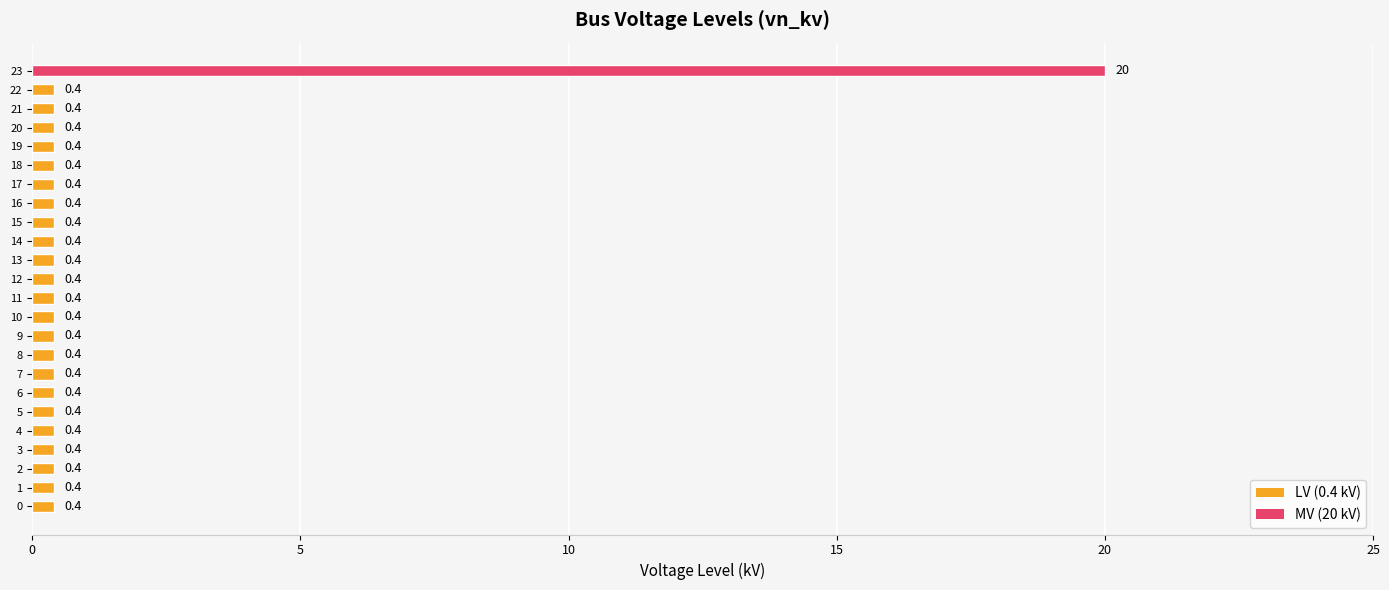

Reading top to bottom, what are all the values shown in this chart?

20.0	0.4	0.4	0.4	0.4	0.4	0.4	0.4	0.4	0.4	0.4	0.4	0.4	0.4	0.4	0.4	0.4	0.4	0.4	0.4	0.4	0.4	0.4	0.4